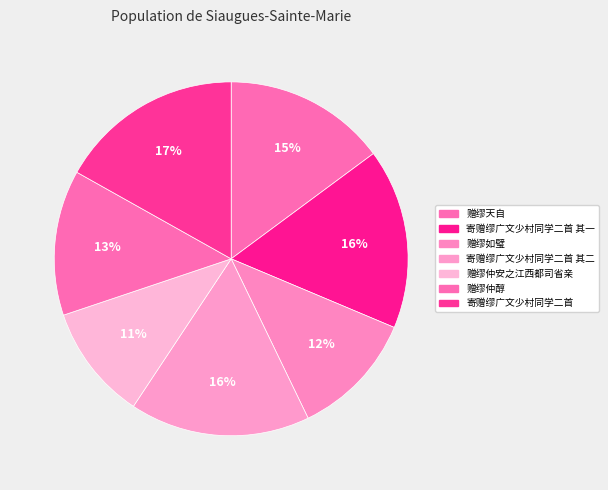

How much of the chart is everything except 寄赠缪广文少村同学二首 其一?

83.5%